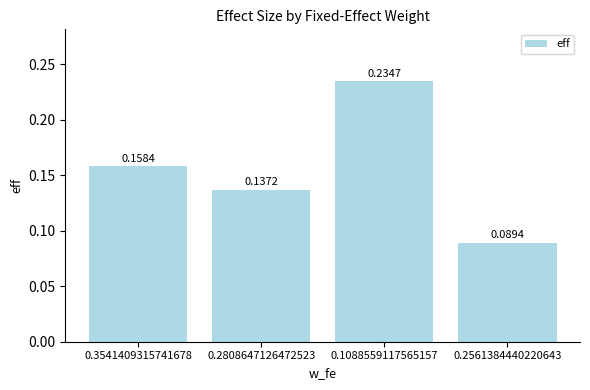

What is the change in value from 0.2808647126472523 to 0.1088559117565157?

+0.1